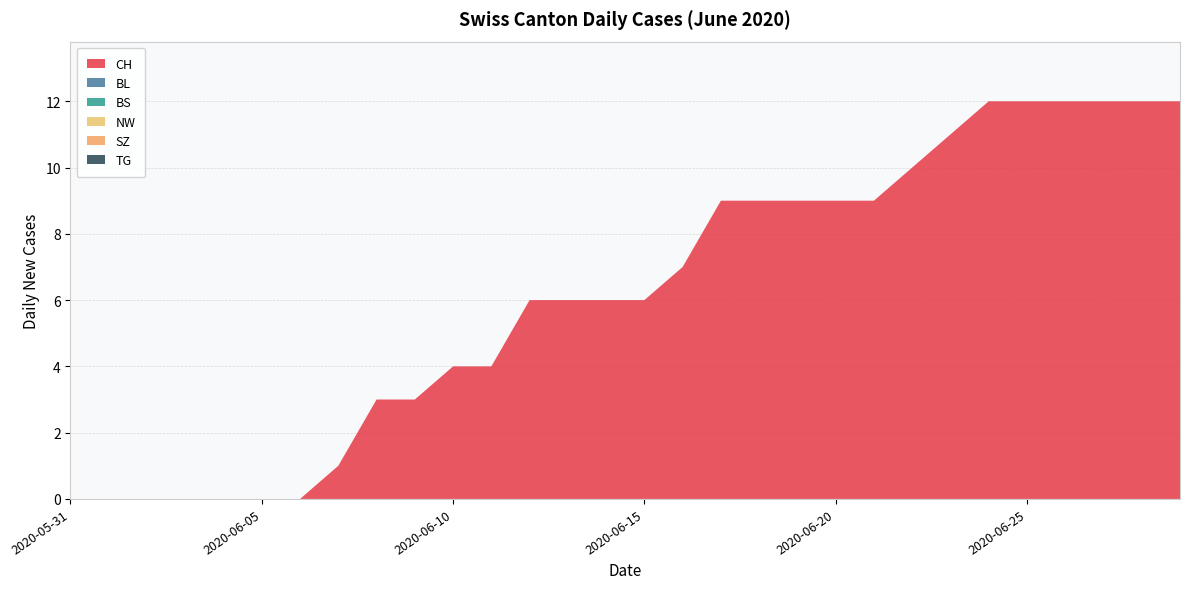

Reading left to right, list all the values displayed in this chart.

CH: 0	0	0	0	0	0	0	1	3	3	4	4	6	6	6	6	7	9	9	9	9	9	10	11	12	12	12	12	12	12
BL: 0	0	0	0	0	0	0	0	0	0	0	0	0	0	0	0	0	0	0	0	0	0	0	0	0	0	0	0	0	0
BS: 0	0	0	0	0	0	0	0	0	0	0	0	0	0	0	0	0	0	0	0	0	0	0	0	0	0	0	0	0	0
NW: 0	0	0	0	0	0	0	0	0	0	0	0	0	0	0	0	0	0	0	0	0	0	0	0	0	0	0	0	0	0
SZ: 0	0	0	0	0	0	0	0	0	0	0	0	0	0	0	0	0	0	0	0	0	0	0	0	0	0	0	0	0	0
TG: 0	0	0	0	0	0	0	0	0	0	0	0	0	0	0	0	0	0	0	0	0	0	0	0	0	0	0	0	0	0